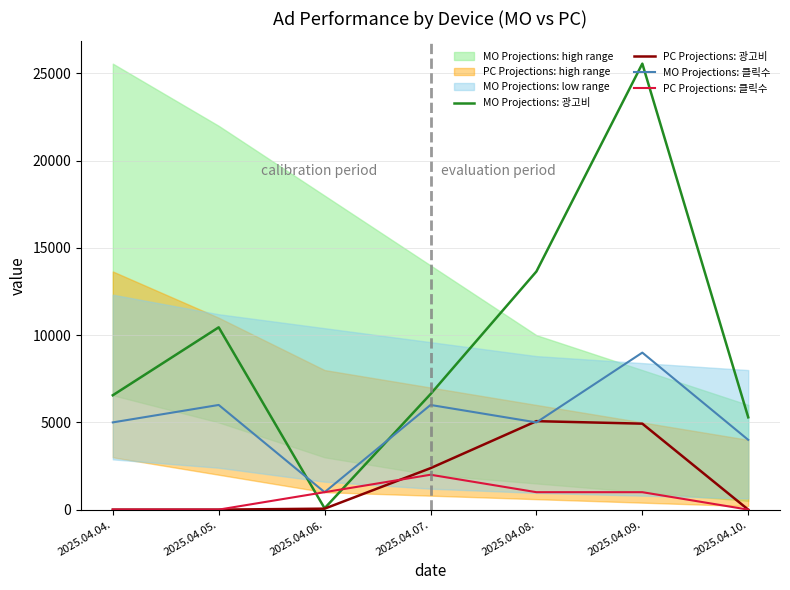

What is the highest value of the MO Projections: 광고비 series?

25564